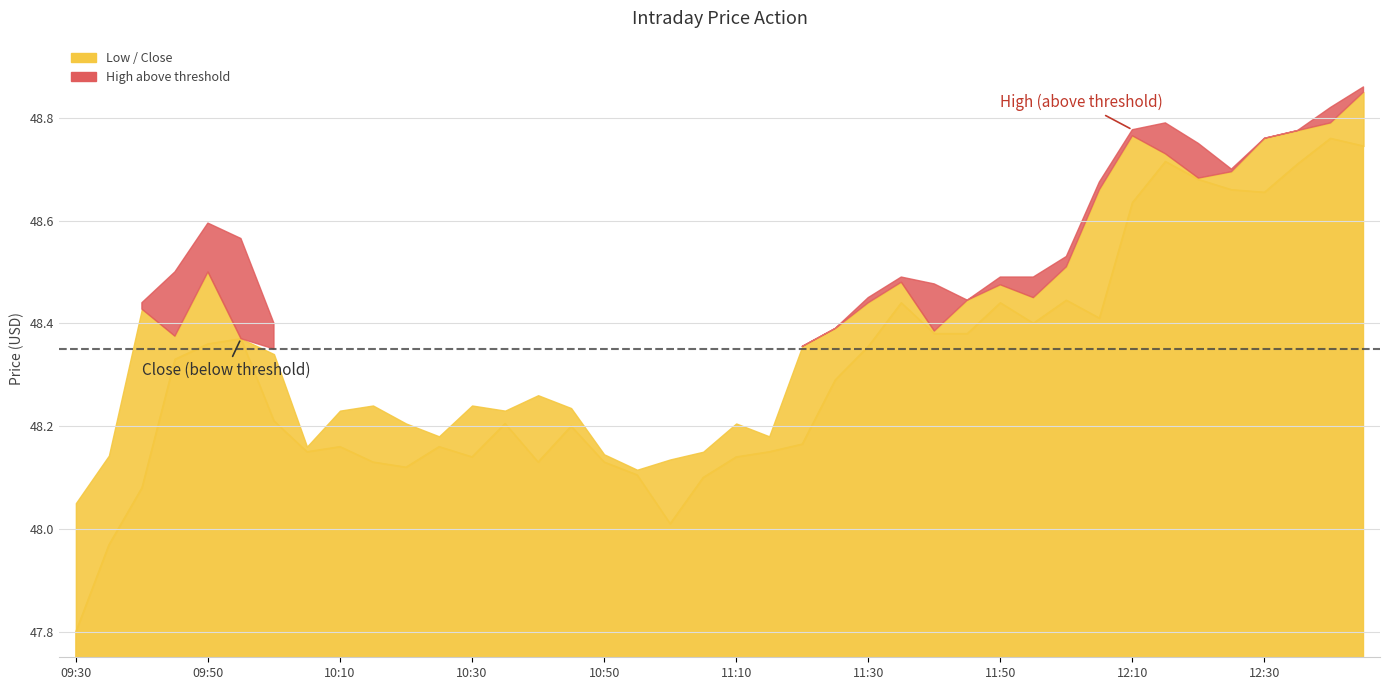

Read the High value at 11:00.

48.1